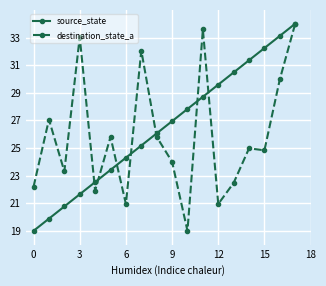

At how many categories does at least one series exceed 25?

14